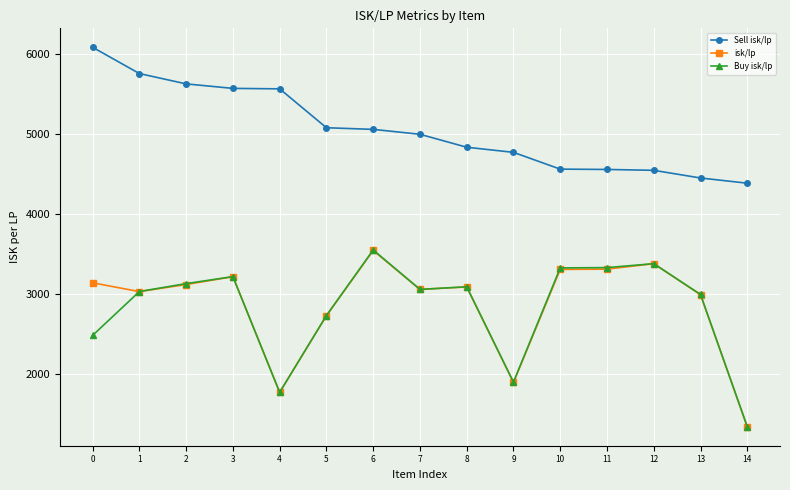

Which series has the widest spread of values?

Buy isk/lp